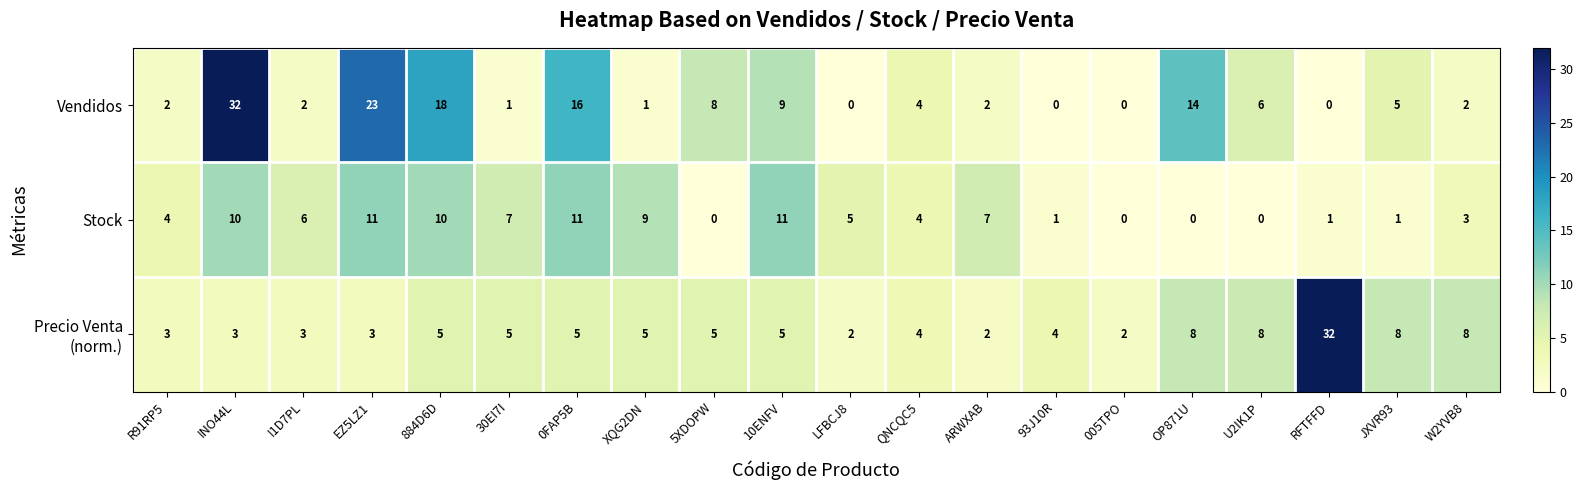

Where is Stock nearest to the value 5?

LFBCJ8